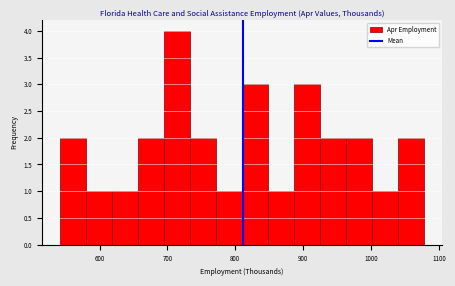

Read against the x-axis, roughly where is the centre of the tallest bar?

710